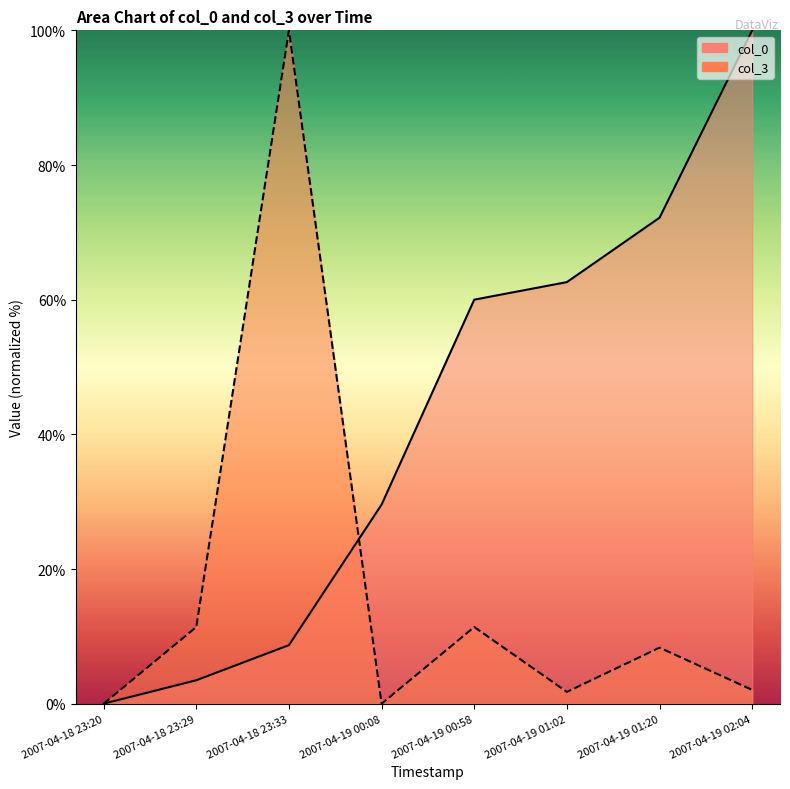

How many values in col_3 are above zero?

6